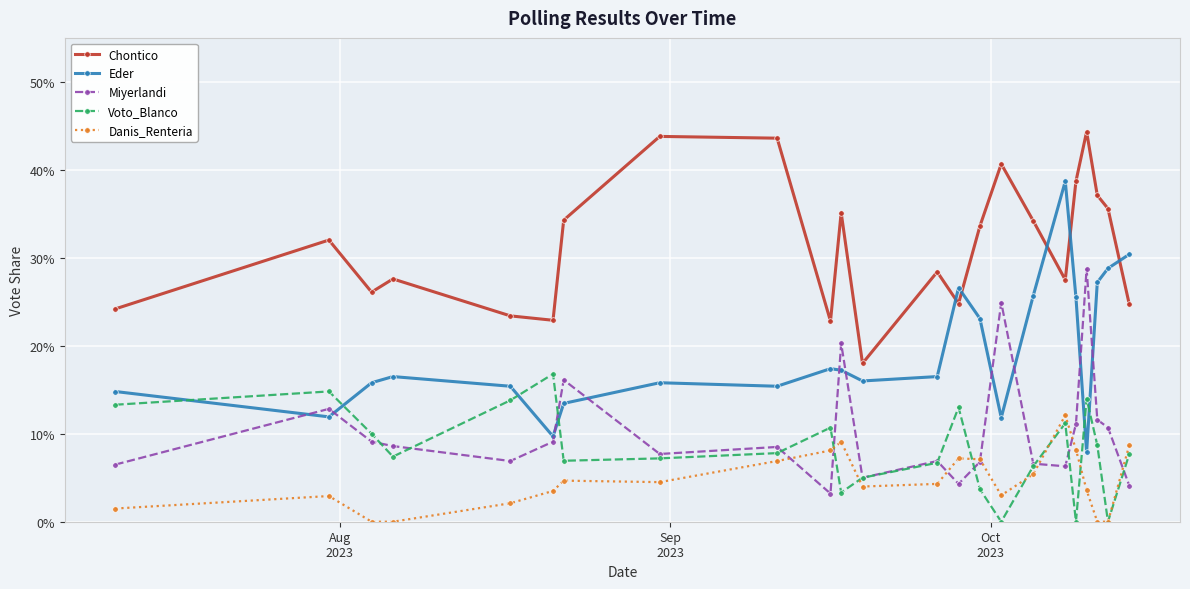

What is the average value of the Eder series?

0.2